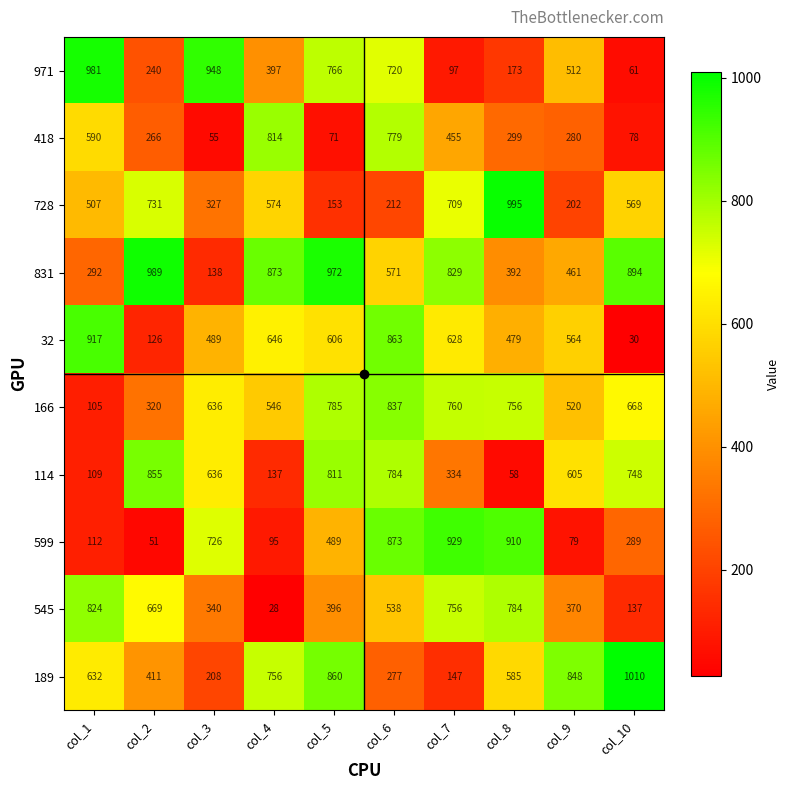

What is the sum of the 599 values at col_8 and col_10?

1199